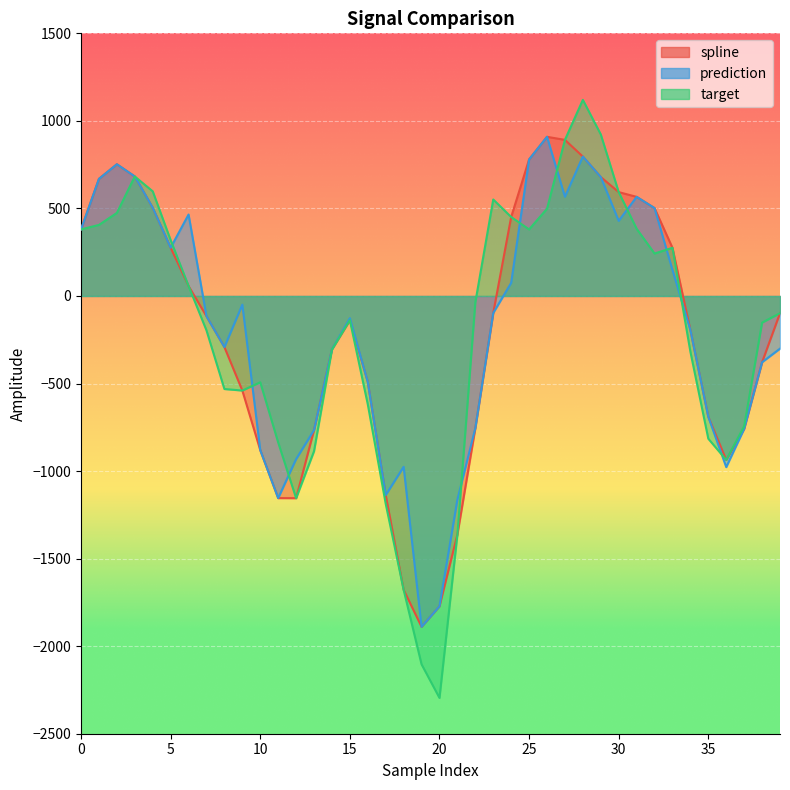

What is the difference between the highest and lowest values at 39?

202.5